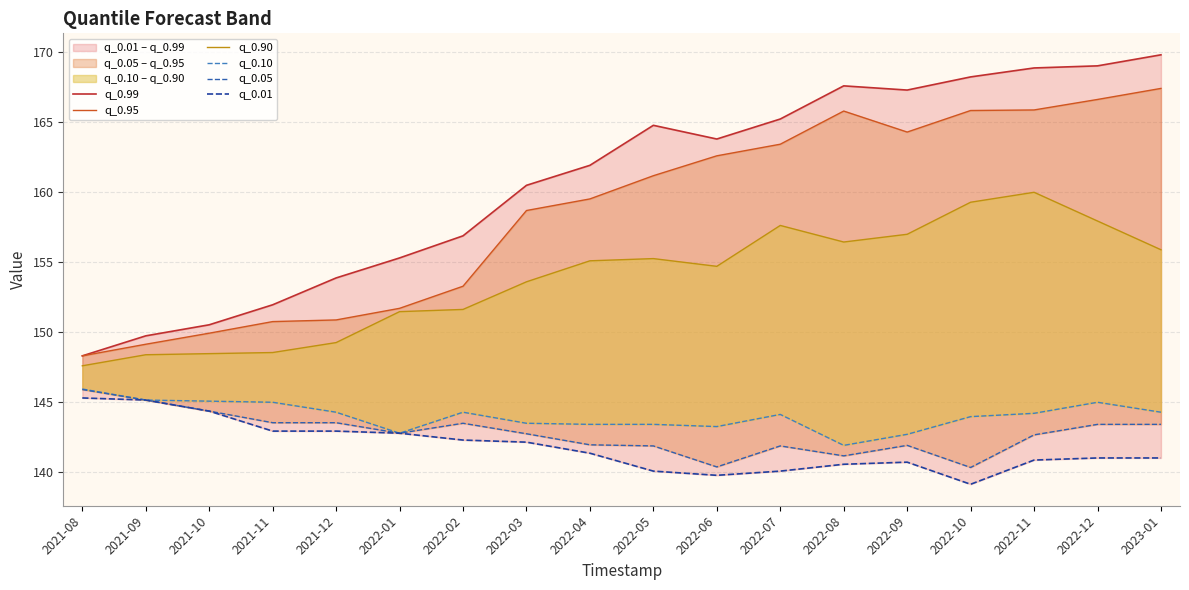

What is the sum of all q_0.05 values?

2570.2